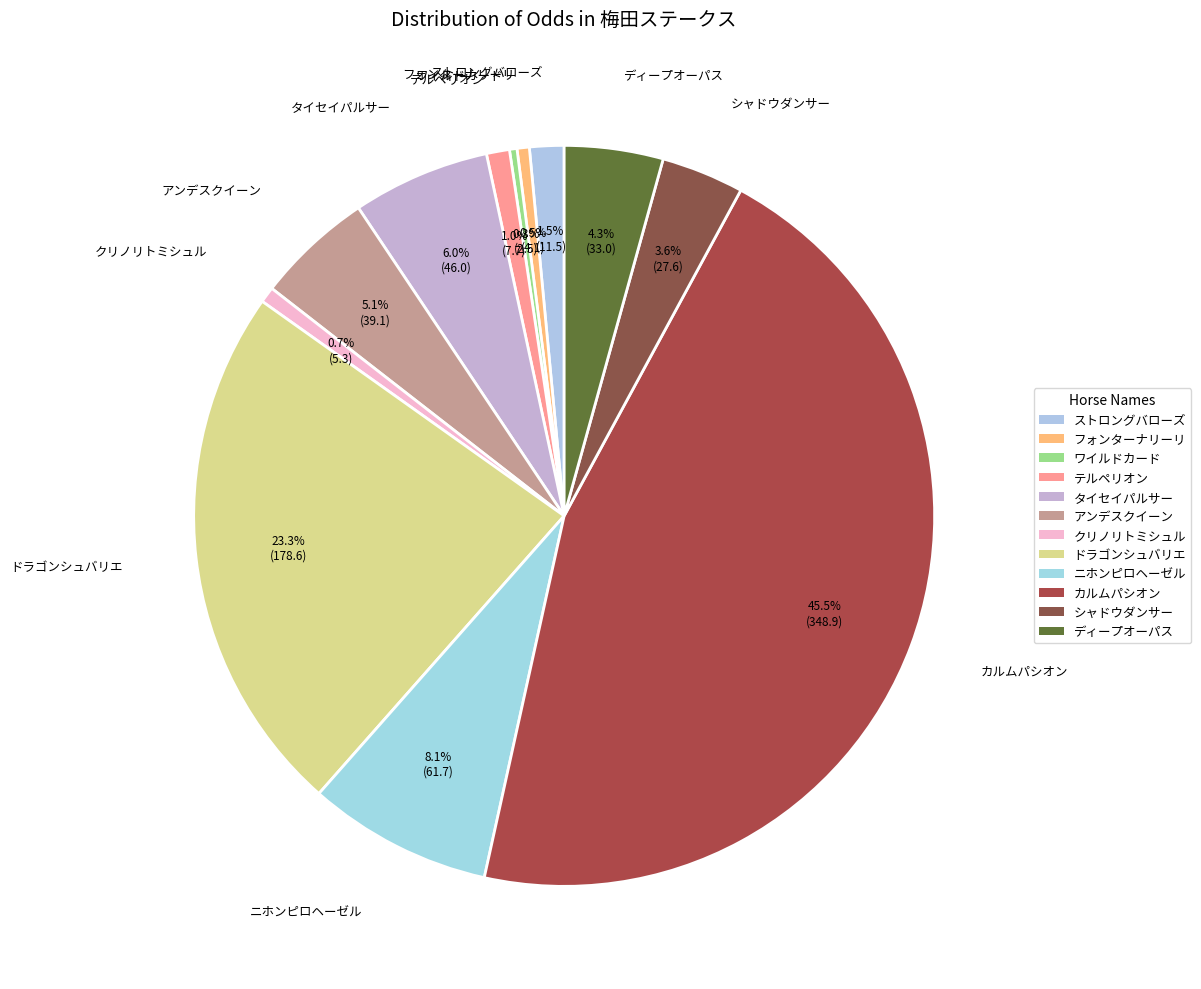

Count the number of slices in the pie.

12